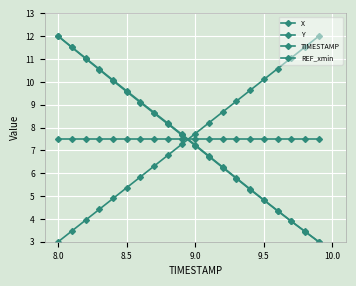

Does the chart have visible grid lines?

Yes